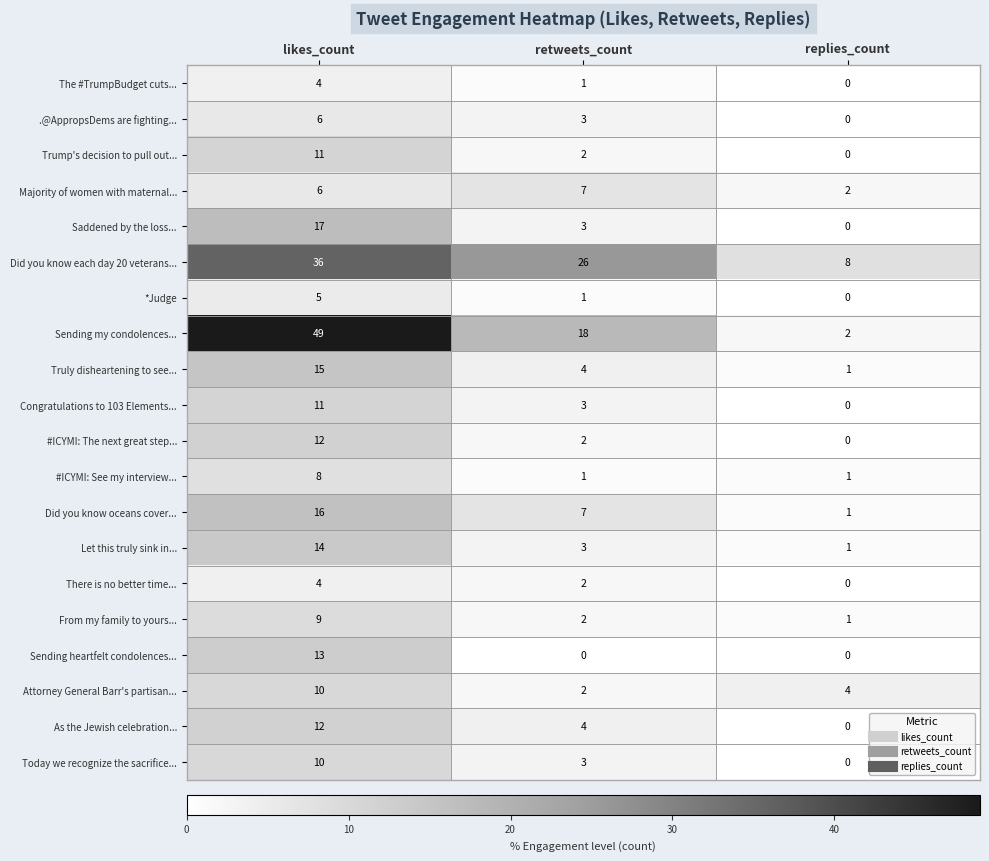

At how many categories does at least one series exceed 46?

1